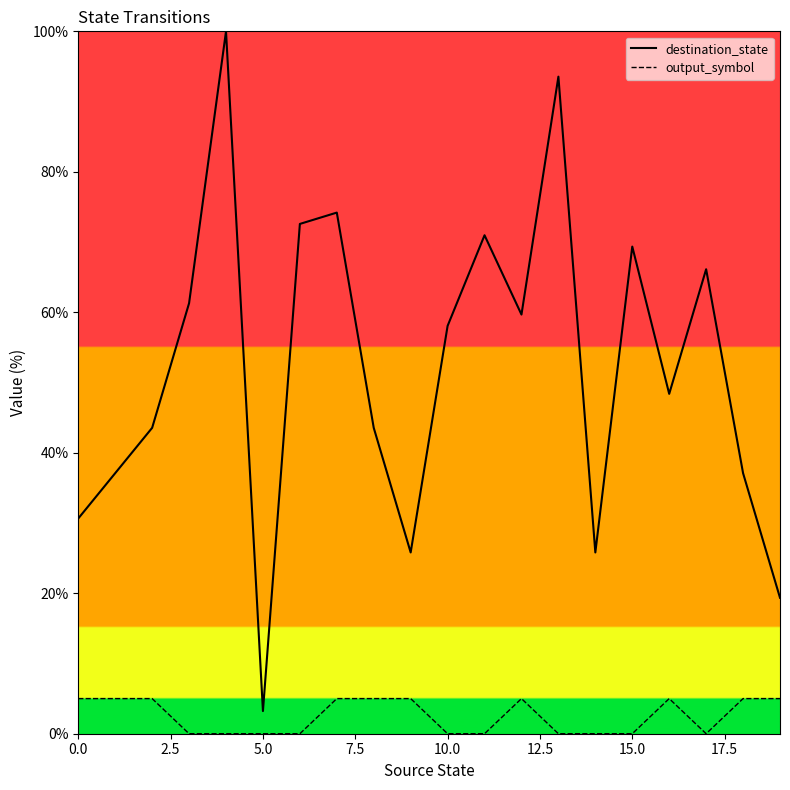

True or false: output_symbol has a value of 1.6 at 13.

False